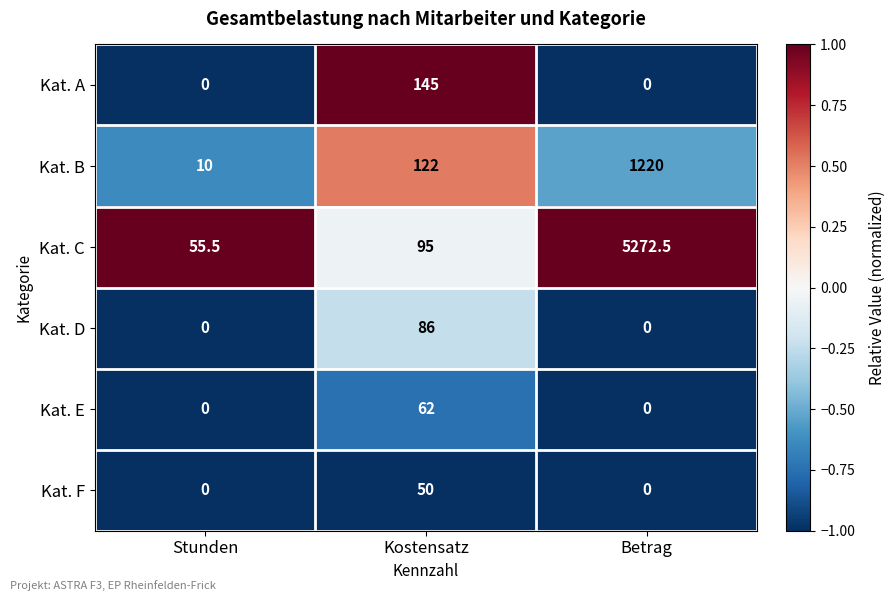

How many categories are shown in the chart?

3